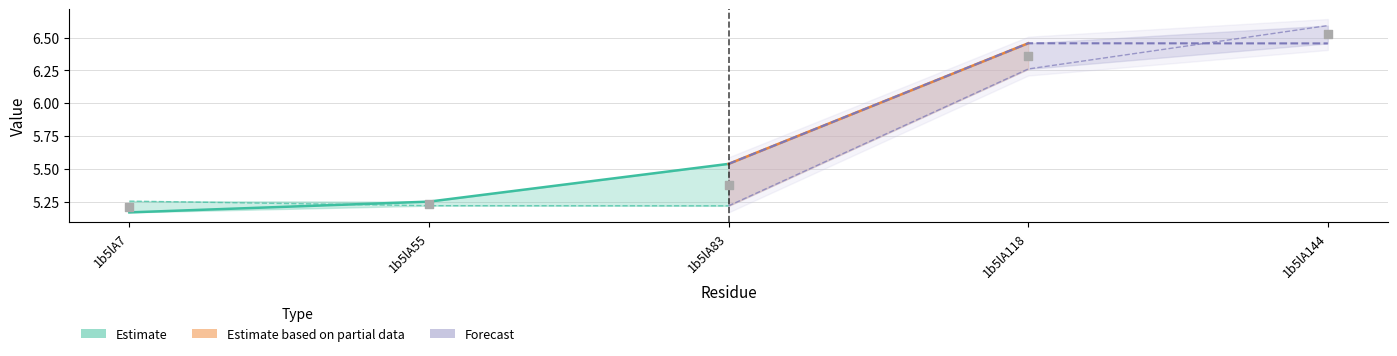

What is the change in value from 1b5lA55 to 1b5lA83?

+0.1